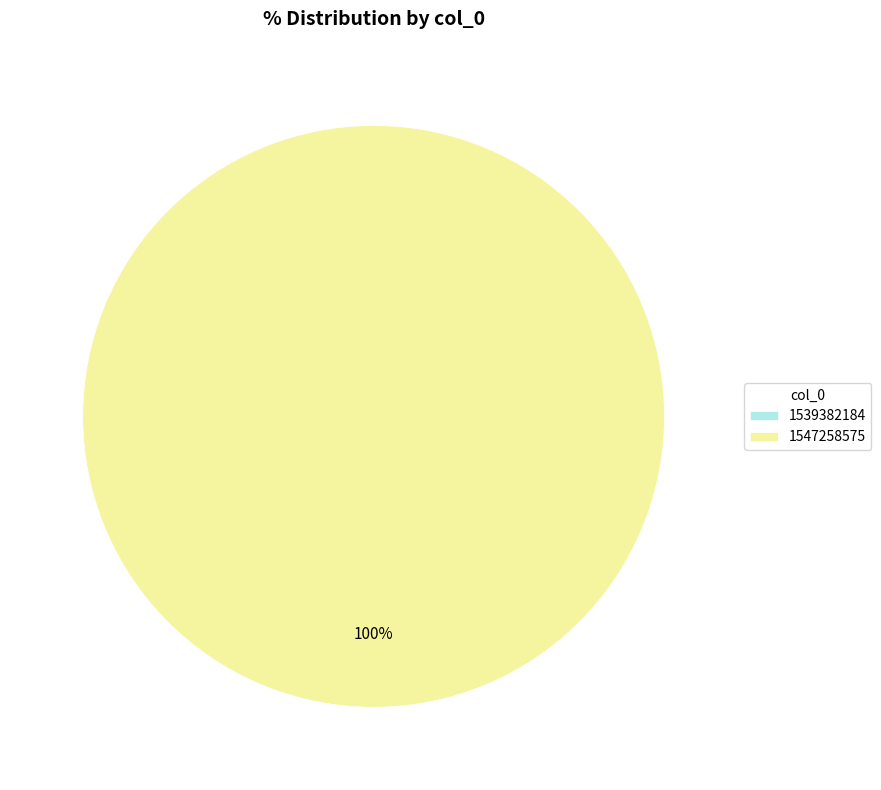

What is the change in value from 1539382184 to 1547258575?

+1